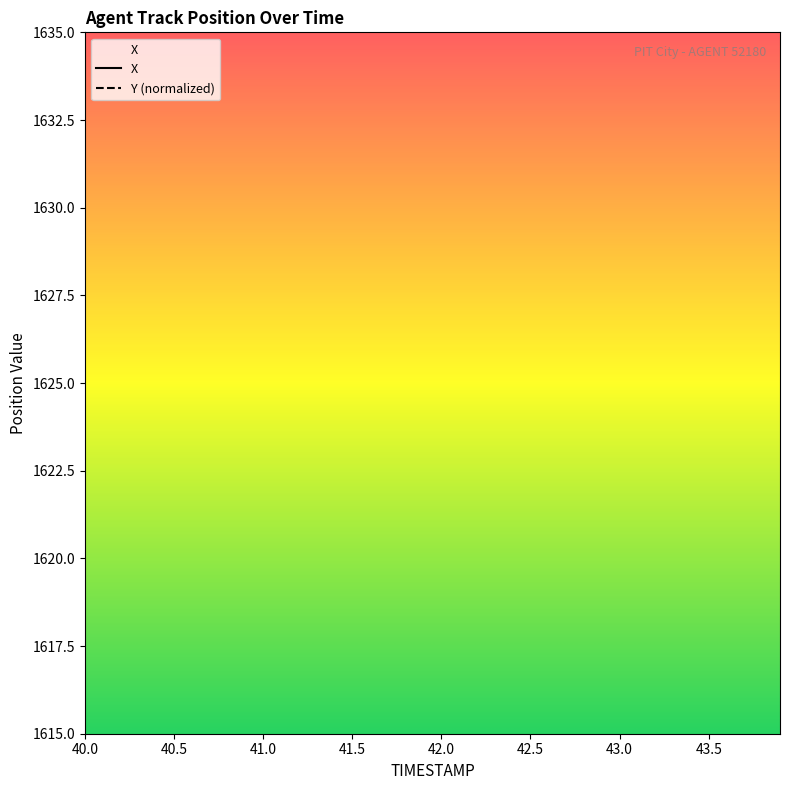

What is the difference between the maximum and minimum values in the X series?

21.0